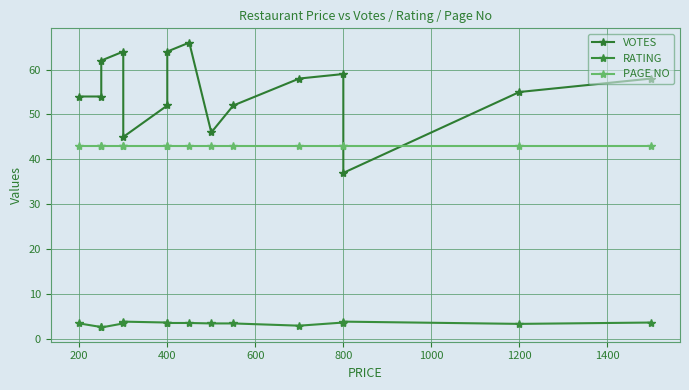

Is it true that VOTES equals 87.9 at 400?

False